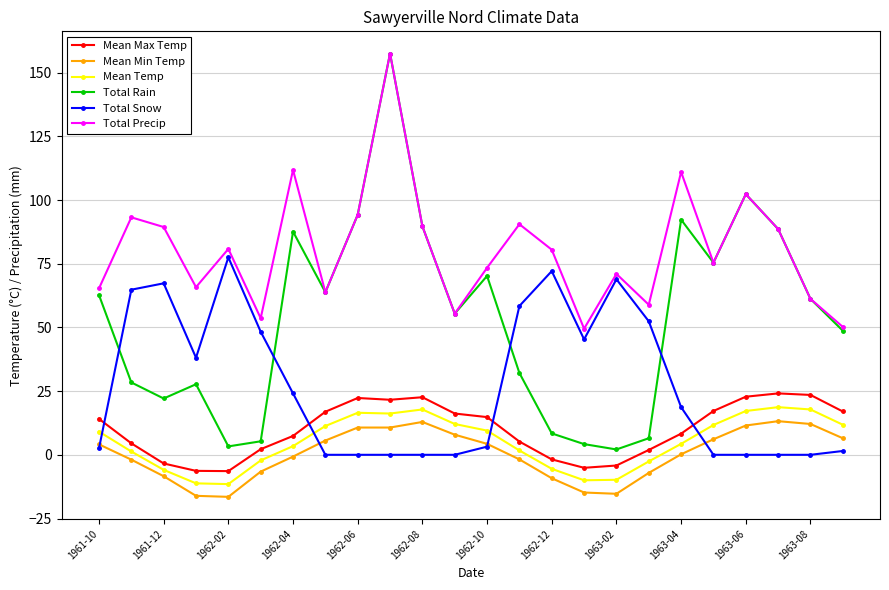

True or false: Mean Max Temp has more than 0 points higher than both neighbors.

True